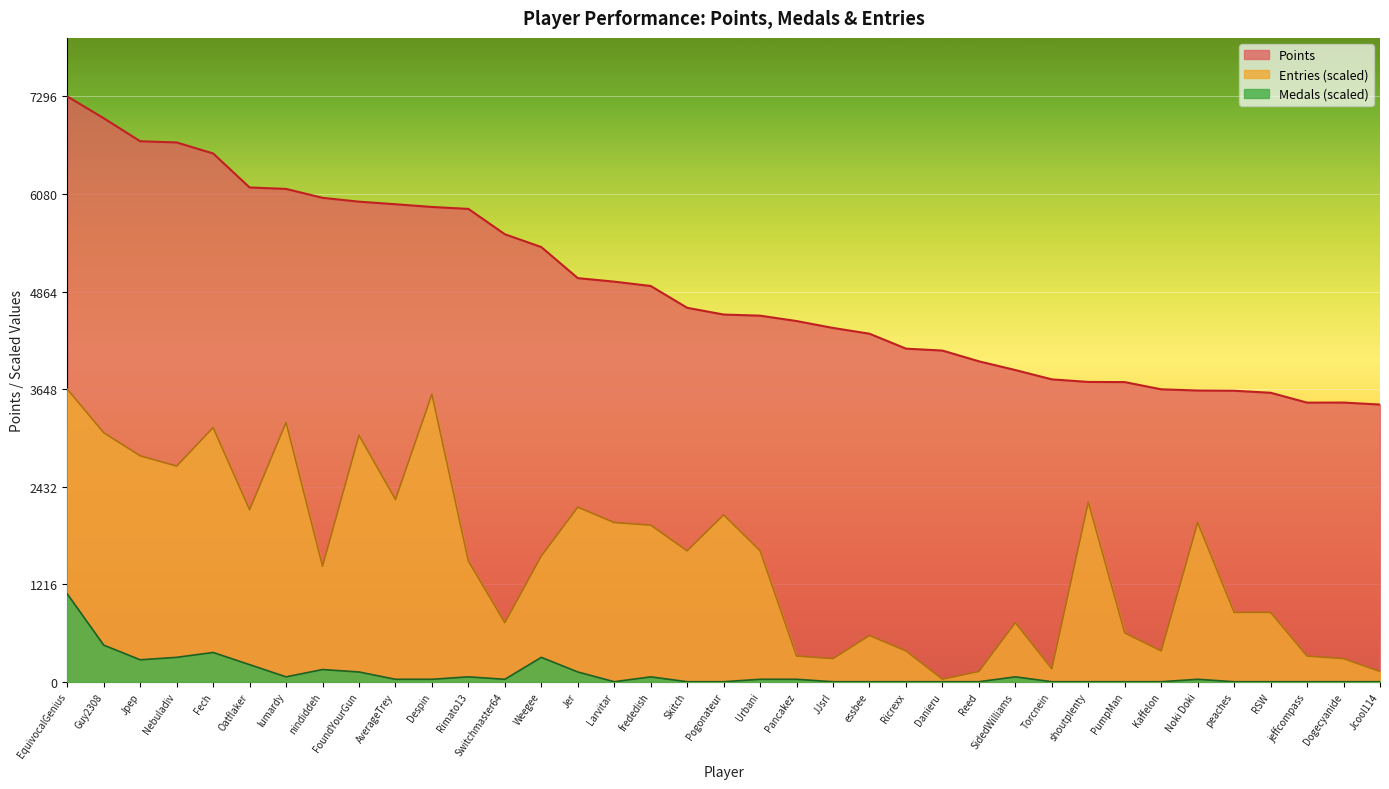

How many interior local valleys does the Entries series have?

10